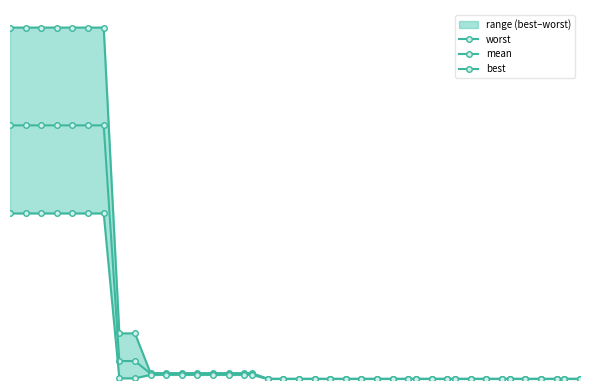

What is the sum of all worst values?

30.0